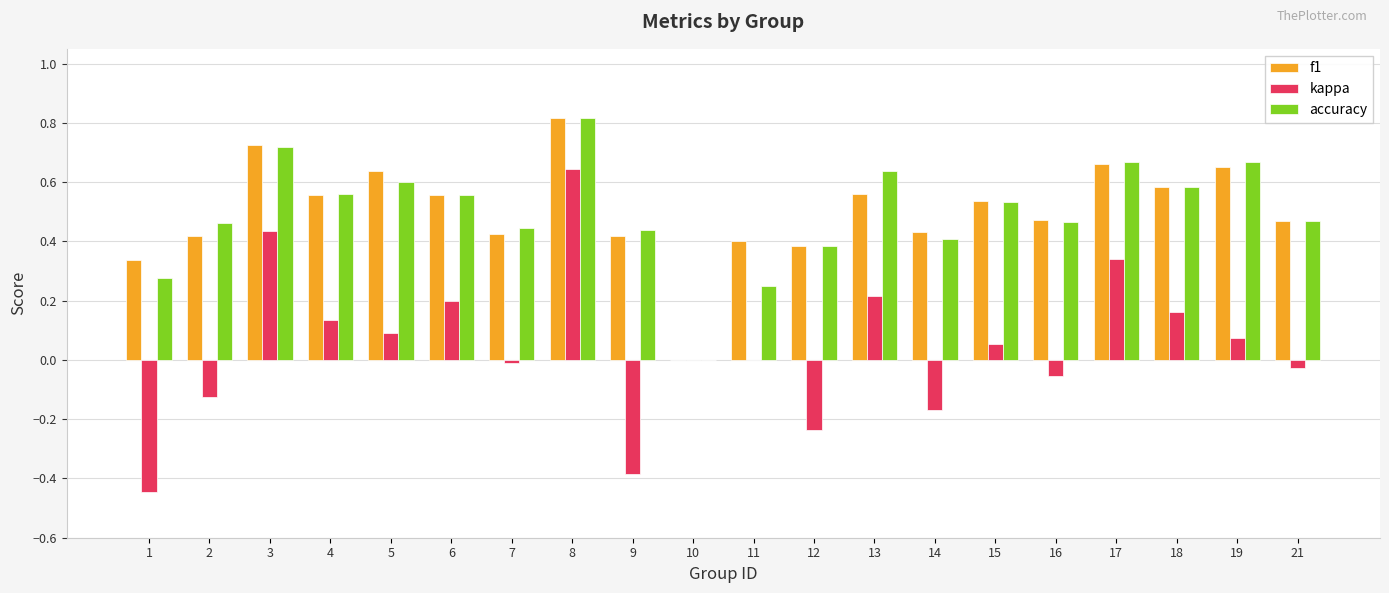

The value of accuracy at 16 is 0.3. True or false?

False